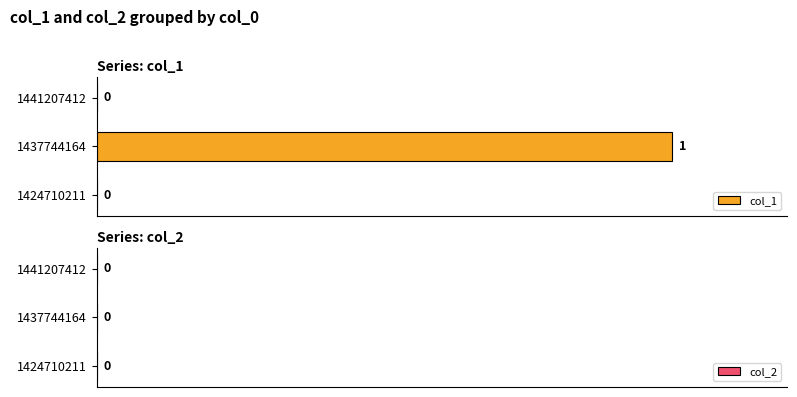

The value at 1441207412 is 0. True or false?

True